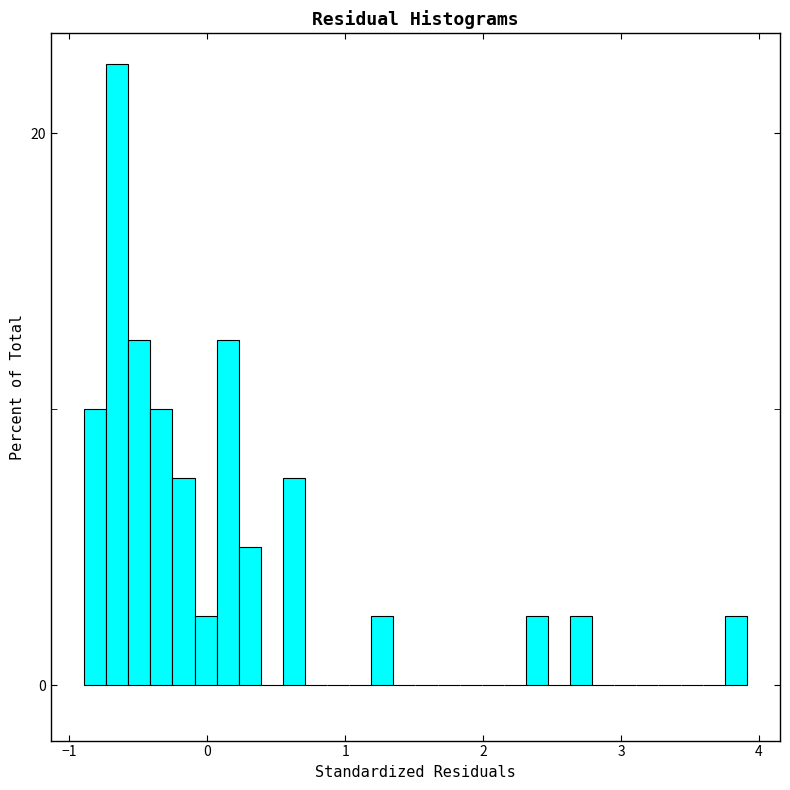

Around what value on the x-axis is the tallest bar? Give the approximate position of its centre, as read against the axis.

-0.7